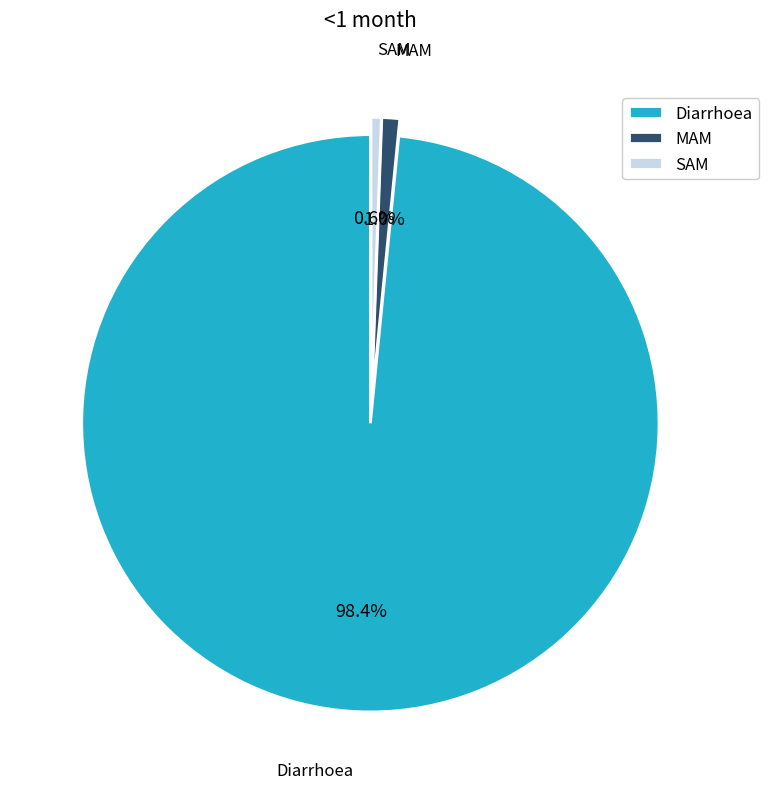

Which category has the biggest portion of the pie?

Diarrhoea